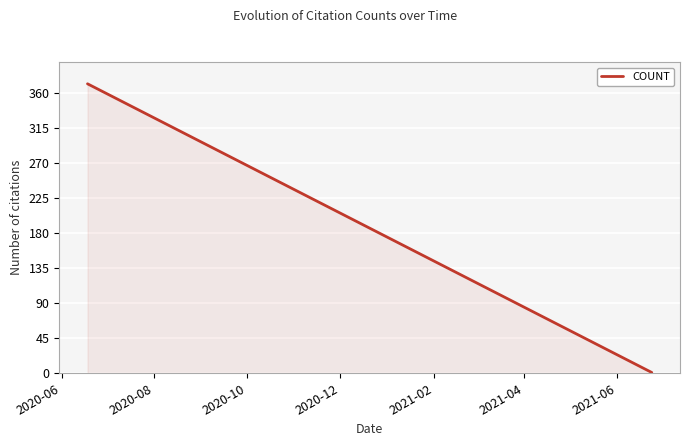

Count the number of categories in the chart.

14